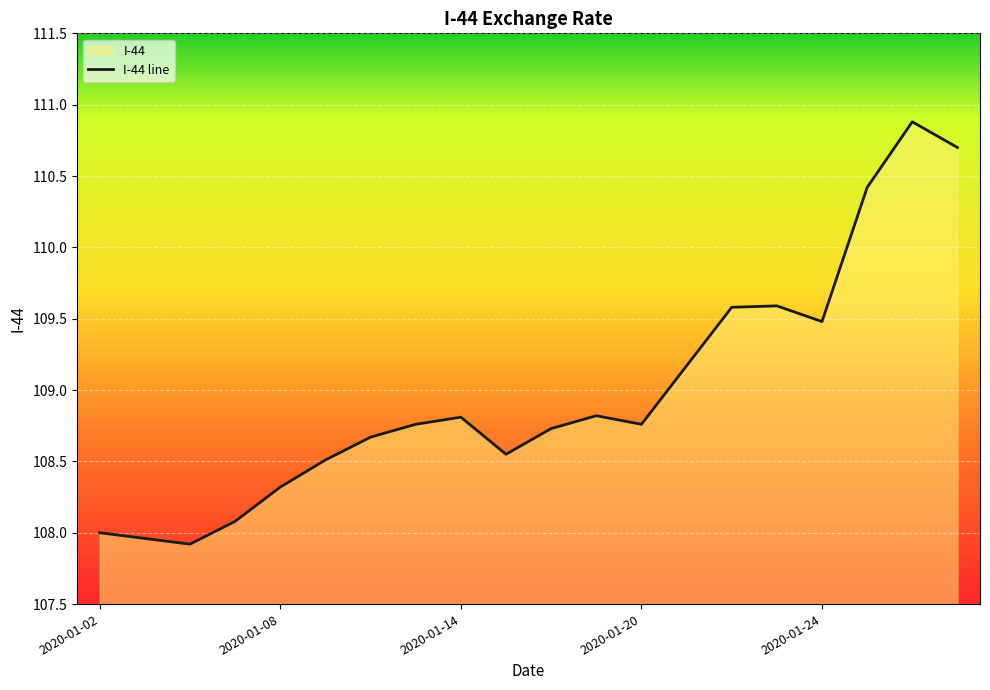

How many values are below 108?

2